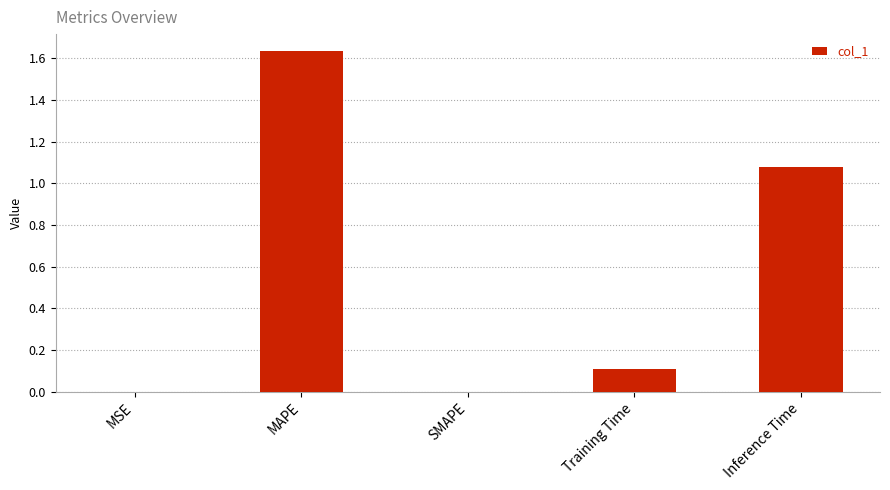

What is the sum of all values?

2.8